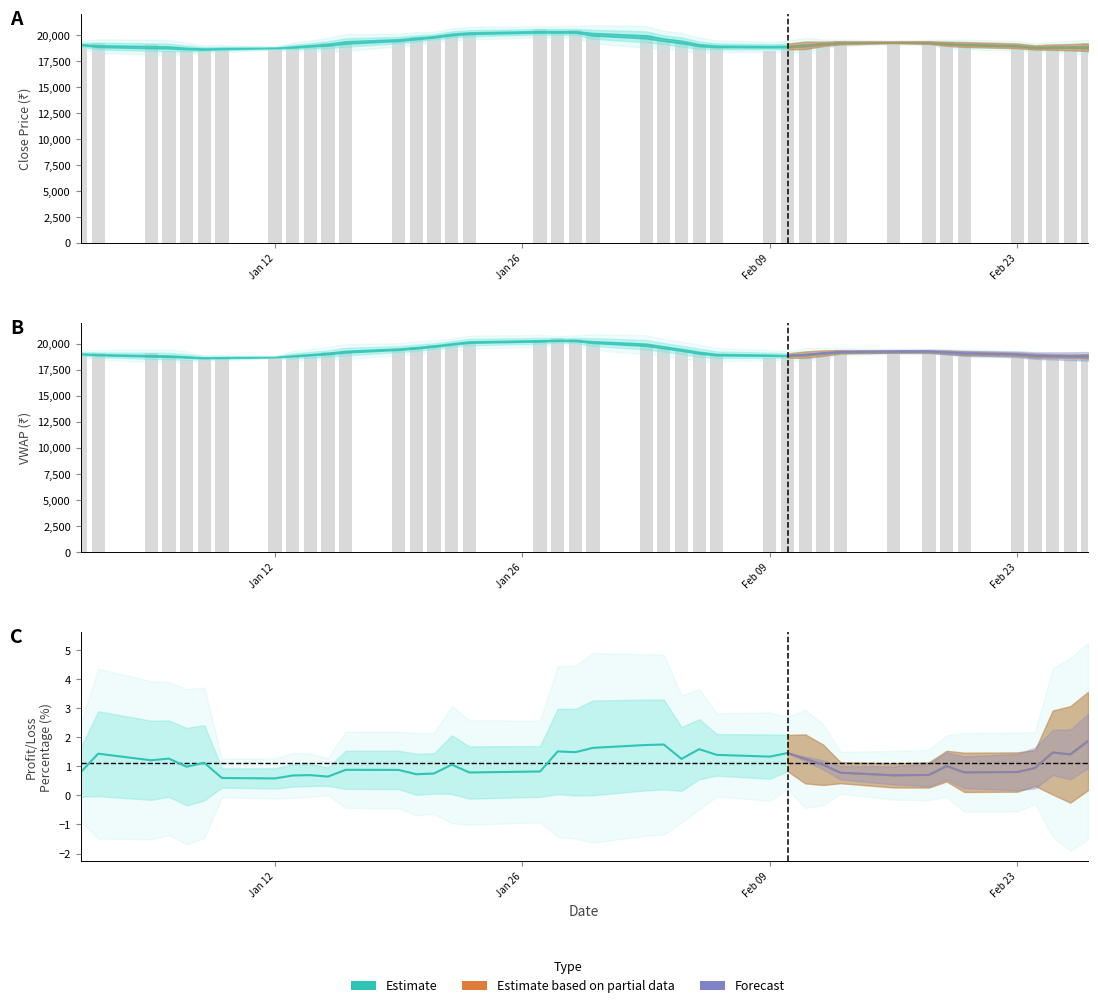

What is the value of the 13th bar from the left?

0.9